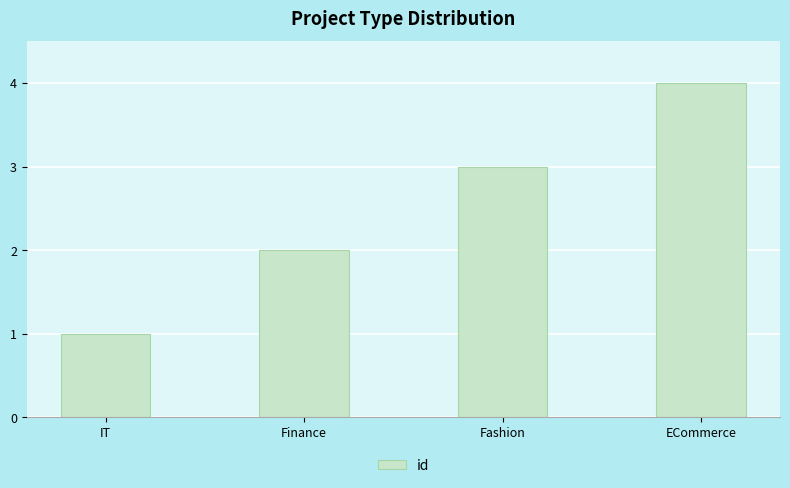

What position from the left is Fashion?

3